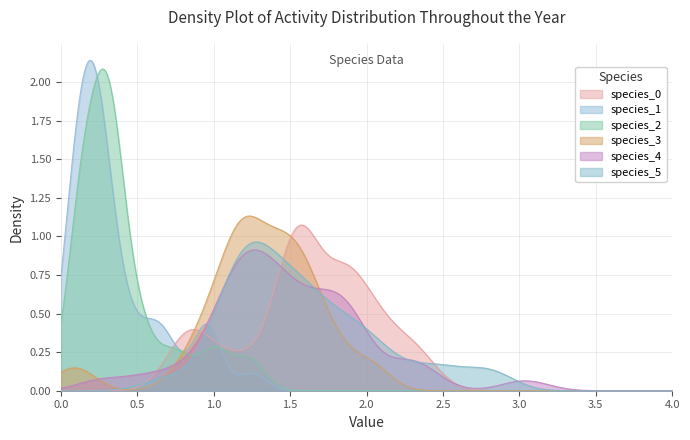

Which series changed the most between 32 and 37?

species_0